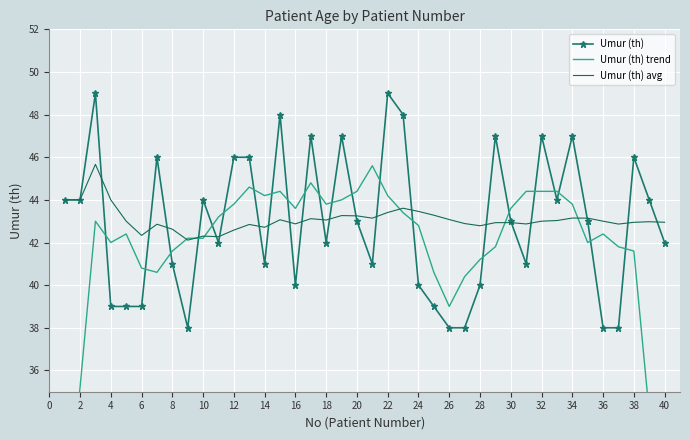

What is the highest value of the Umur (th) series?

49.0